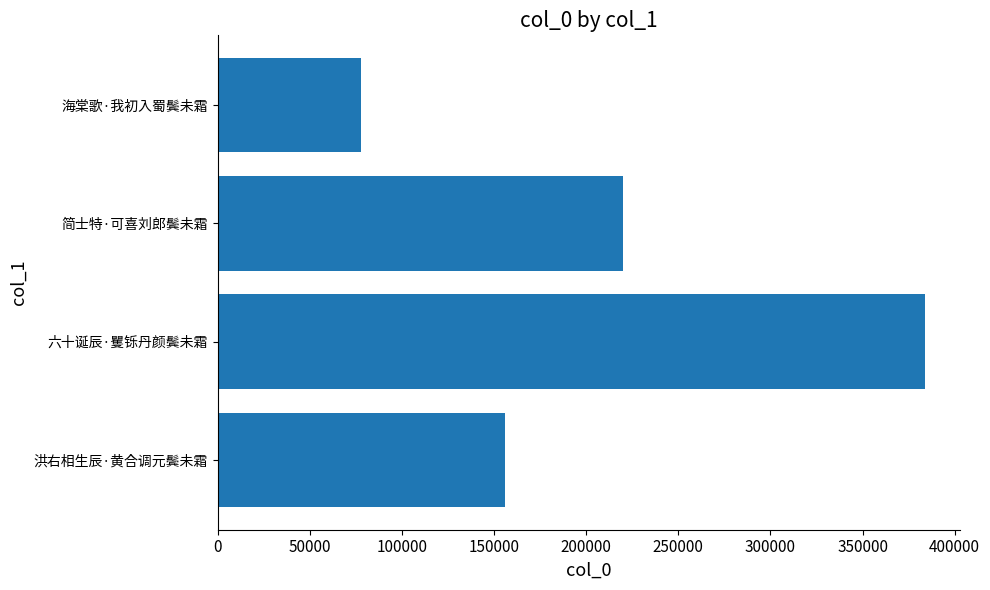

Rank the categories by value from lowest to highest.

海棠歌·我初入蜀鬓未霜, 洪右相生辰·黄合调元鬓未霜, 简士特·可喜刘郎鬓未霜, 六十诞辰·矍铄丹颜鬓未霜